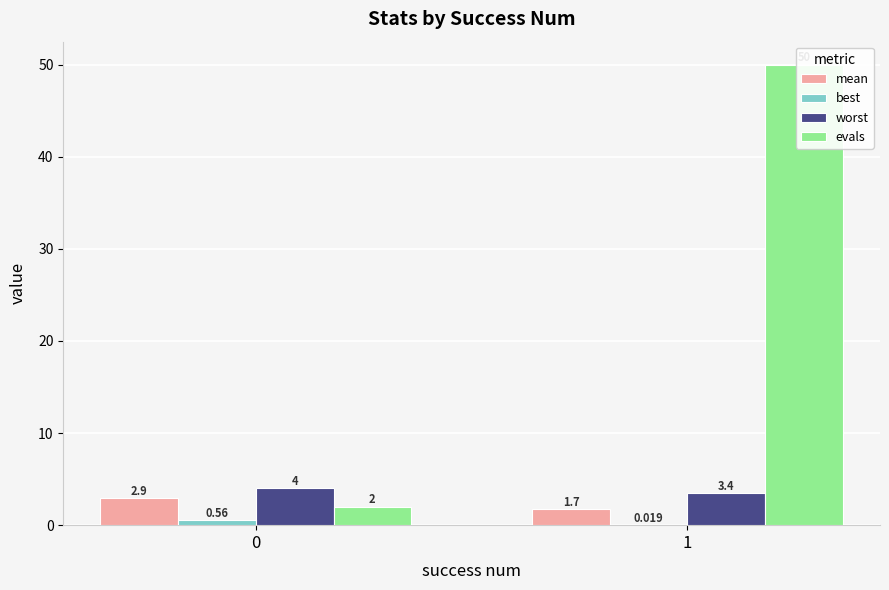

How many groups of bars are there?

2